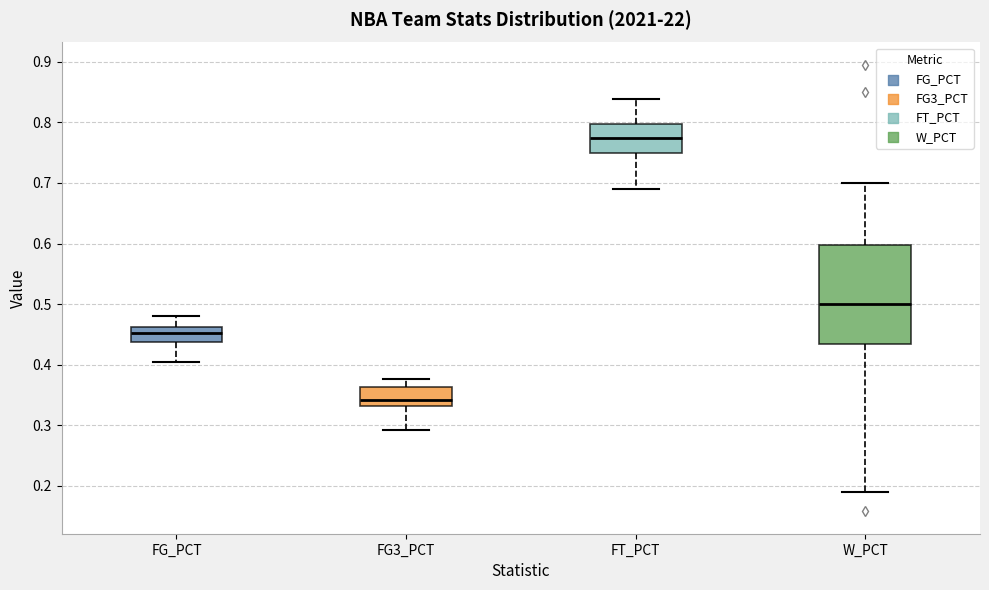

Which box has the highest median line?

FT_PCT